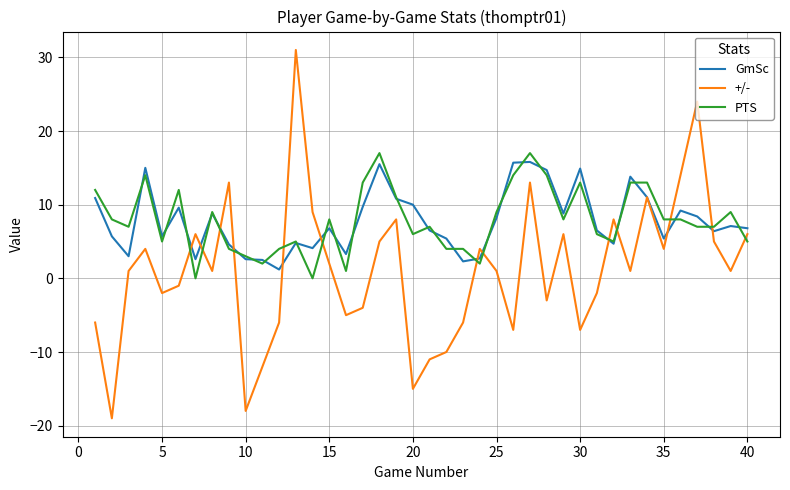

How many positive values does the +/- series have?

23